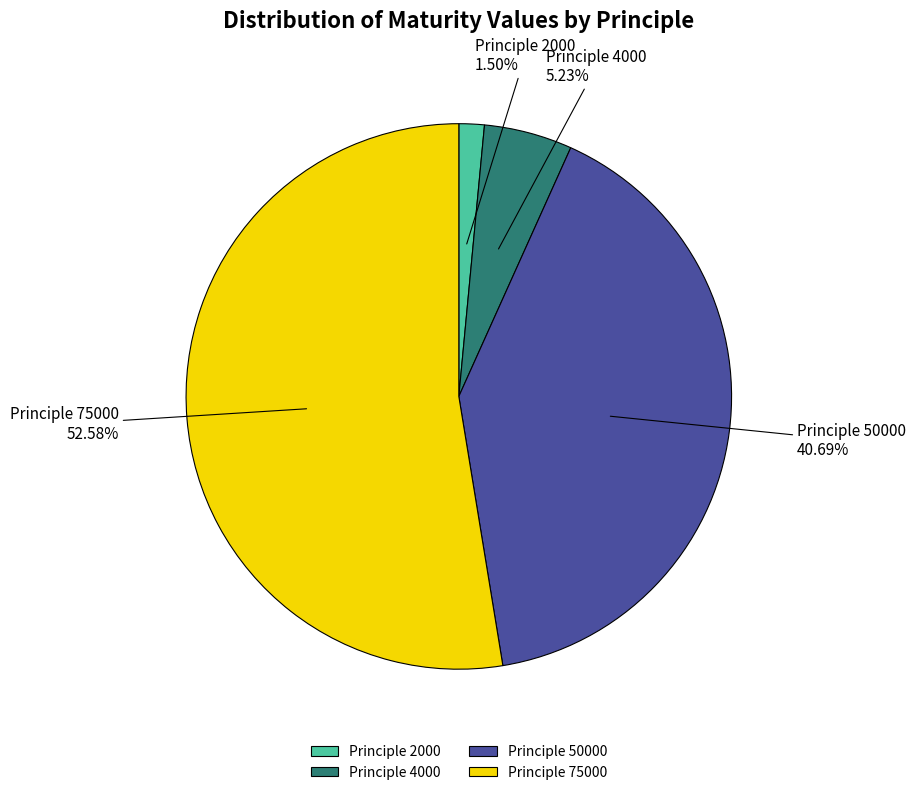

How many slices are in this pie chart?

4